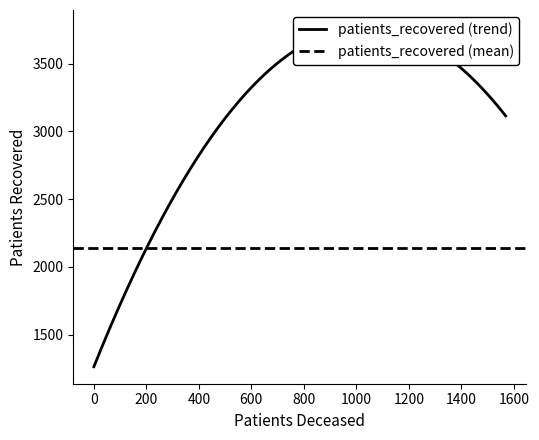

How many values in the patients_deceased series exceed 84?

7